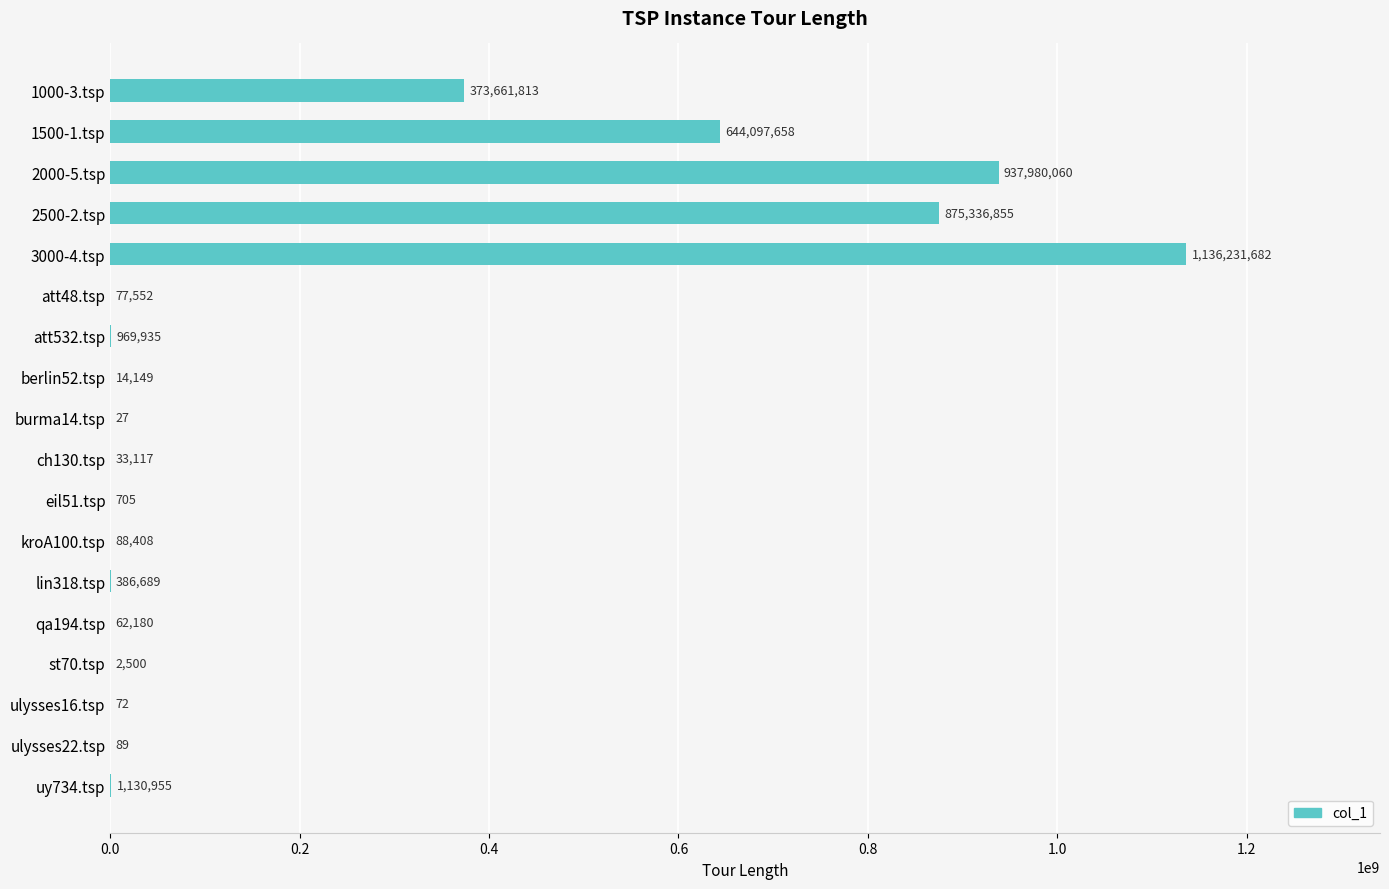

What is the maximum value shown in the chart?

1136231682